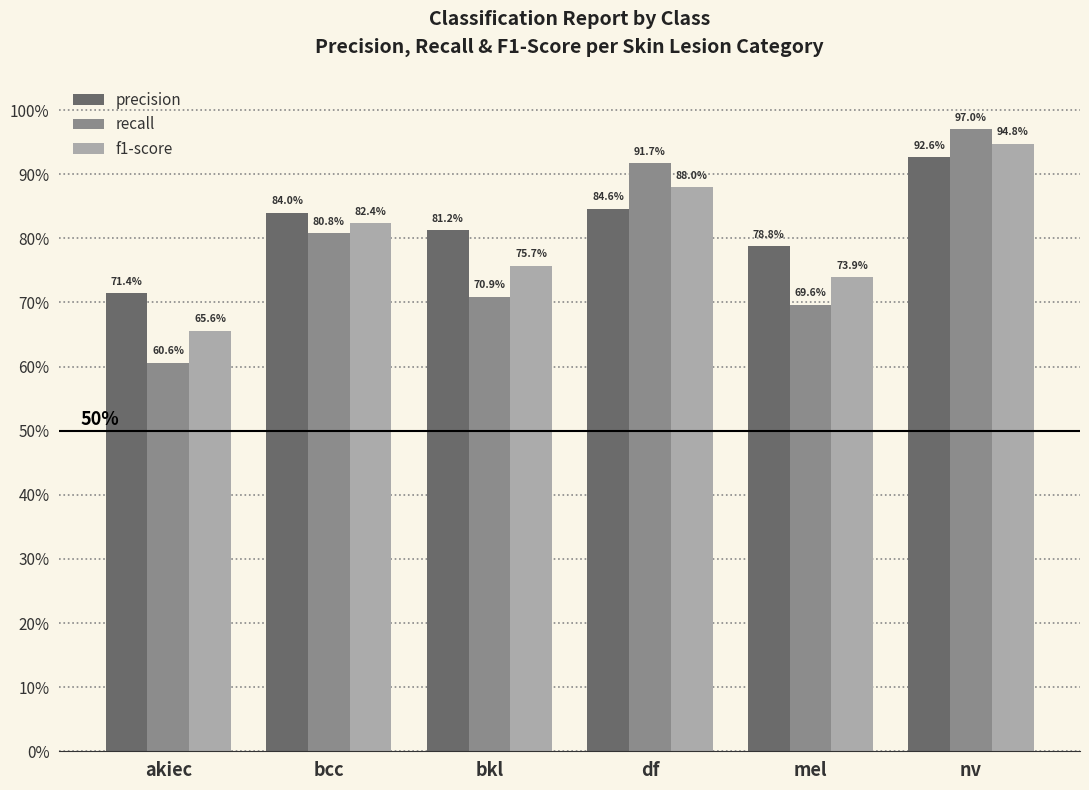

At how many categories does at least one series exceed 0?

6